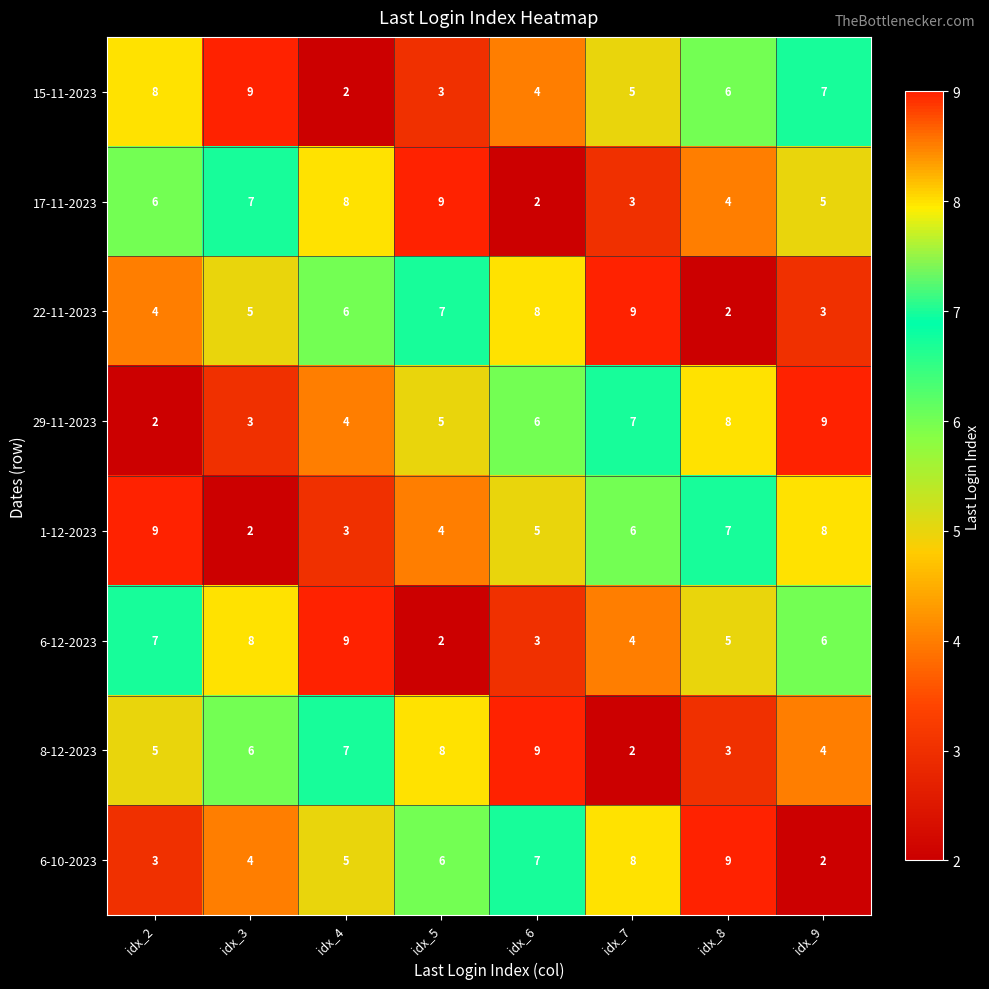

True or false: 15-11-2023 has a value of 9 at idx_3.

True